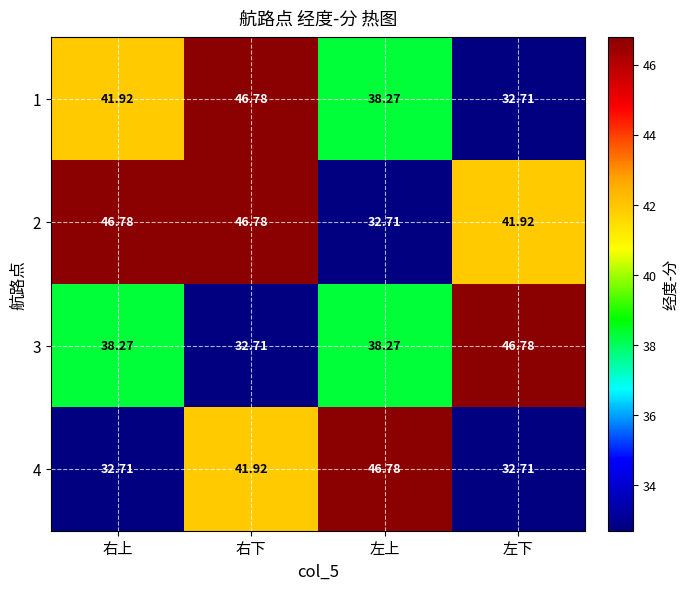

At which category is the sum across all series the highest?

右下